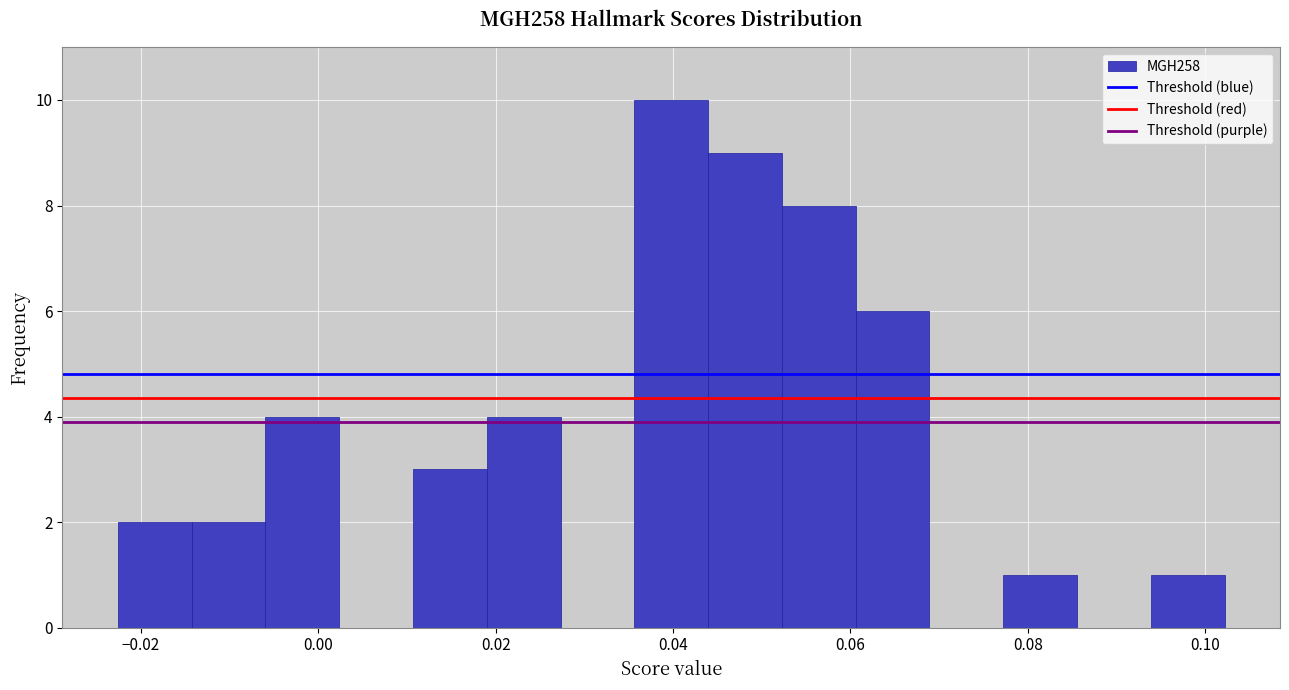

Reading left to right, transcribe this chart: for each bar, give the range it covers on the x-axis and its height. Neither the bar edges nor the heights are printed on the chart, so give them approximately, as read against the axes.

-0.022 to -0.014: 2
-0.014 to -0.006: 2
-0.006 to 0.002: 4
0.002 to 0.010: 0
0.010 to 0.018: 3
0.018 to 0.028: 4
0.028 to 0.036: 0
0.036 to 0.044: 10
0.044 to 0.052: 9
0.052 to 0.060: 8
0.060 to 0.068: 6
0.068 to 0.078: 0
0.078 to 0.086: 1
0.086 to 0.094: 0
0.094 to 0.102: 1